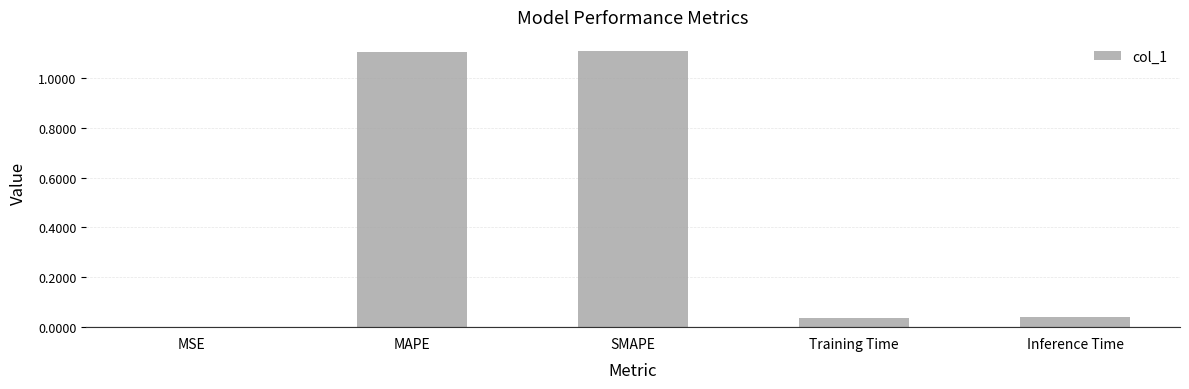

Read the value at MAPE.

1.1